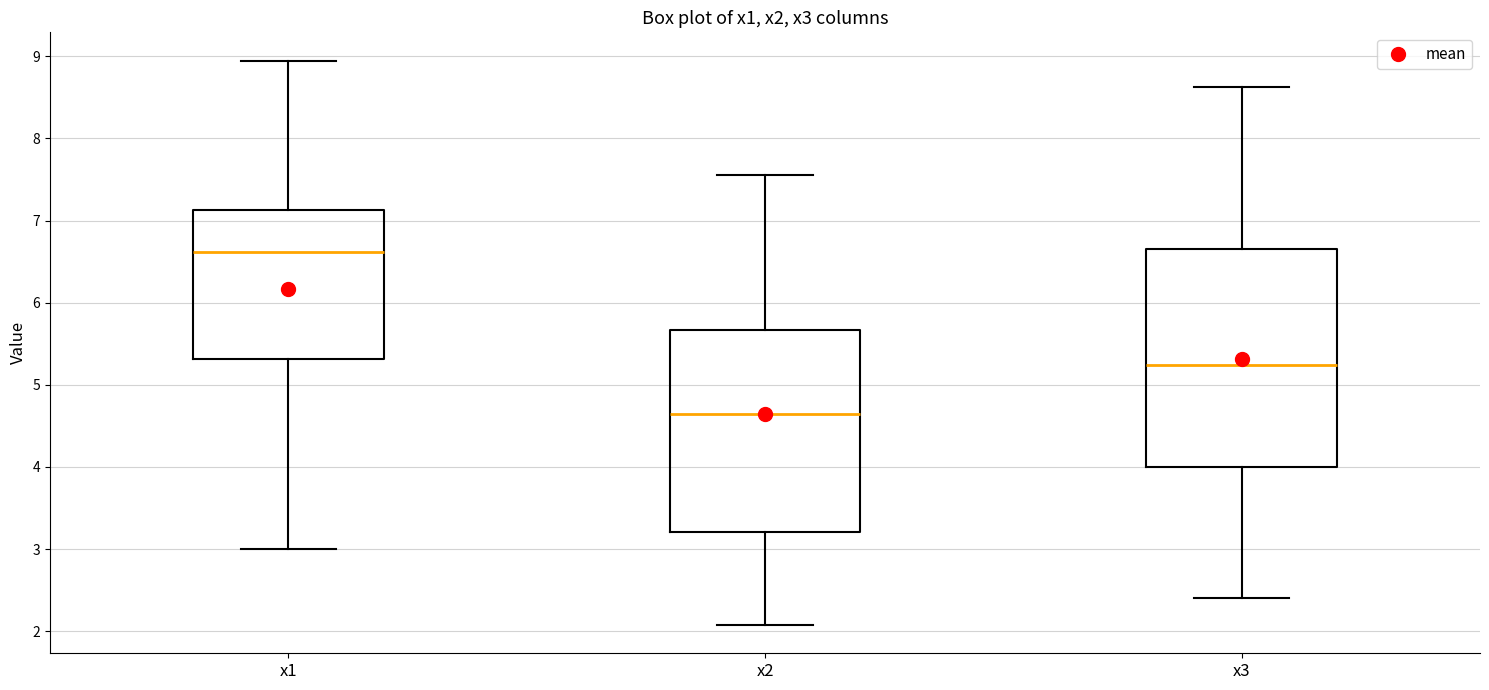

Reading left to right, transcribe this box plot: for each box, give where its median line is, the range the box spans, and where its two whiskers end, as read against the y-axis. The values are not printed on the chart, so give them approximately, as read against the axis.

x1: median 6.6, box 5.3 to 7.1, whiskers 3.0 to 8.9
x2: median 4.6, box 3.2 to 5.7, whiskers 2.1 to 7.6
x3: median 5.2, box 4.0 to 6.7, whiskers 2.4 to 8.6